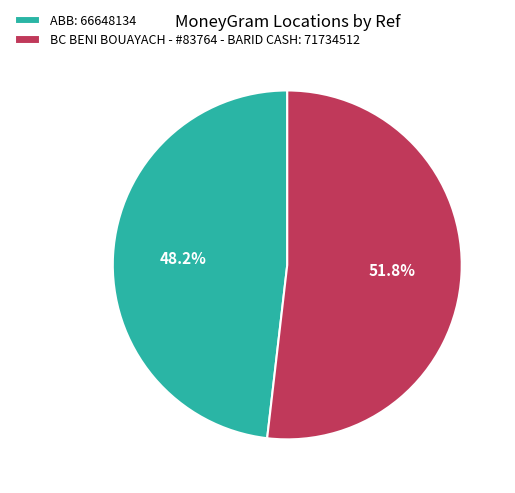

Is it true that BC BENI BOUAYACH - #83764 - BARID CASH is 59% of the pie?

False